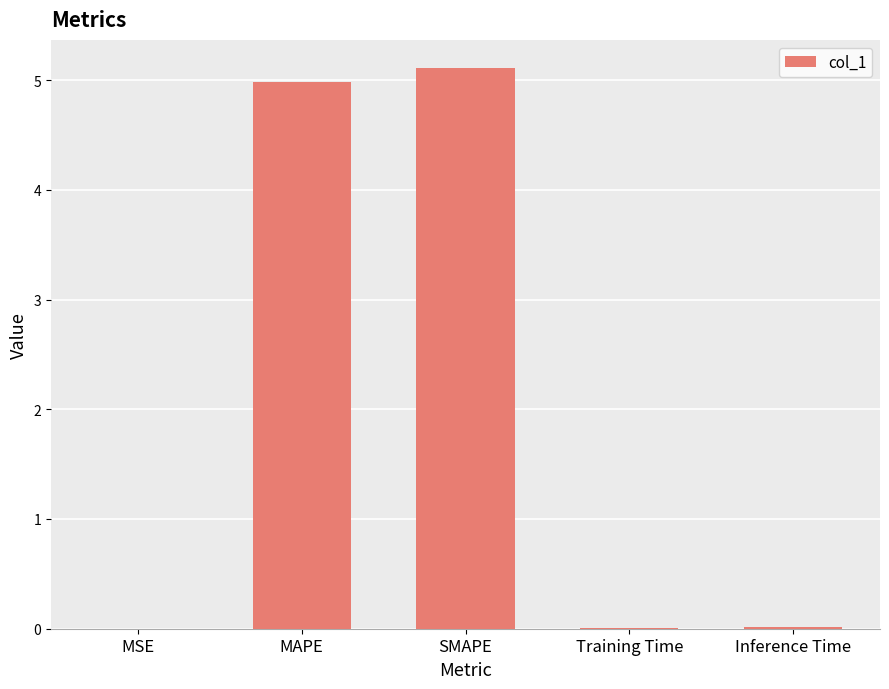

What is the change in value from MSE to MAPE?

+5.0